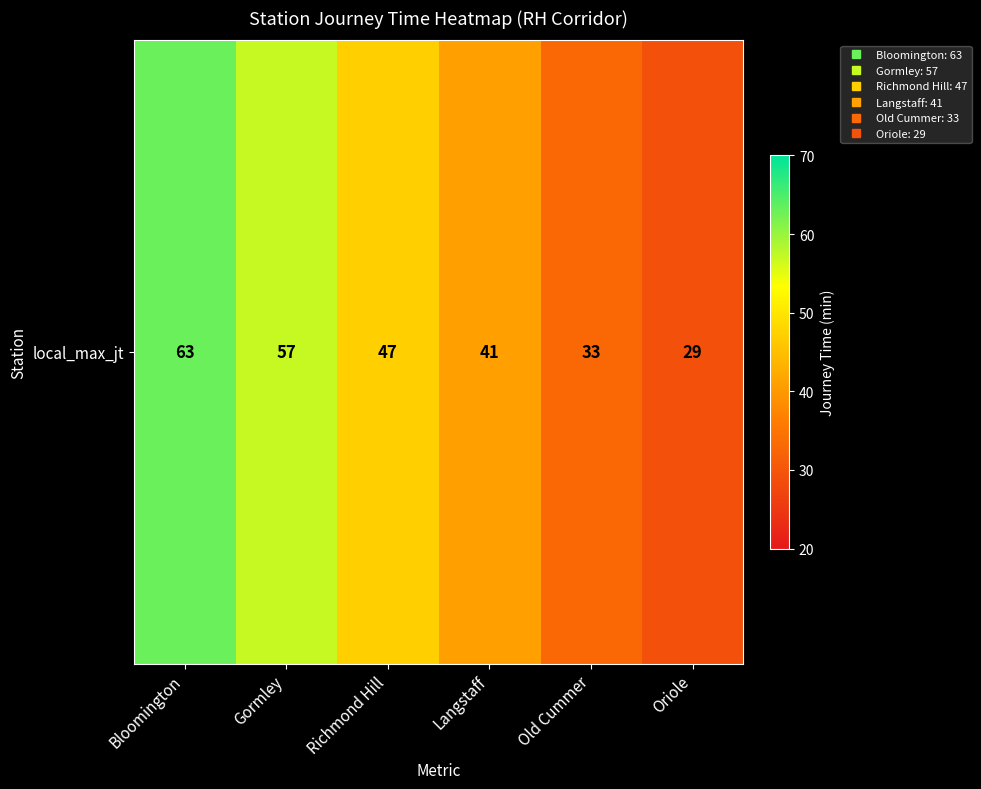

Read the value at Gormley, to the nearest 5.

55